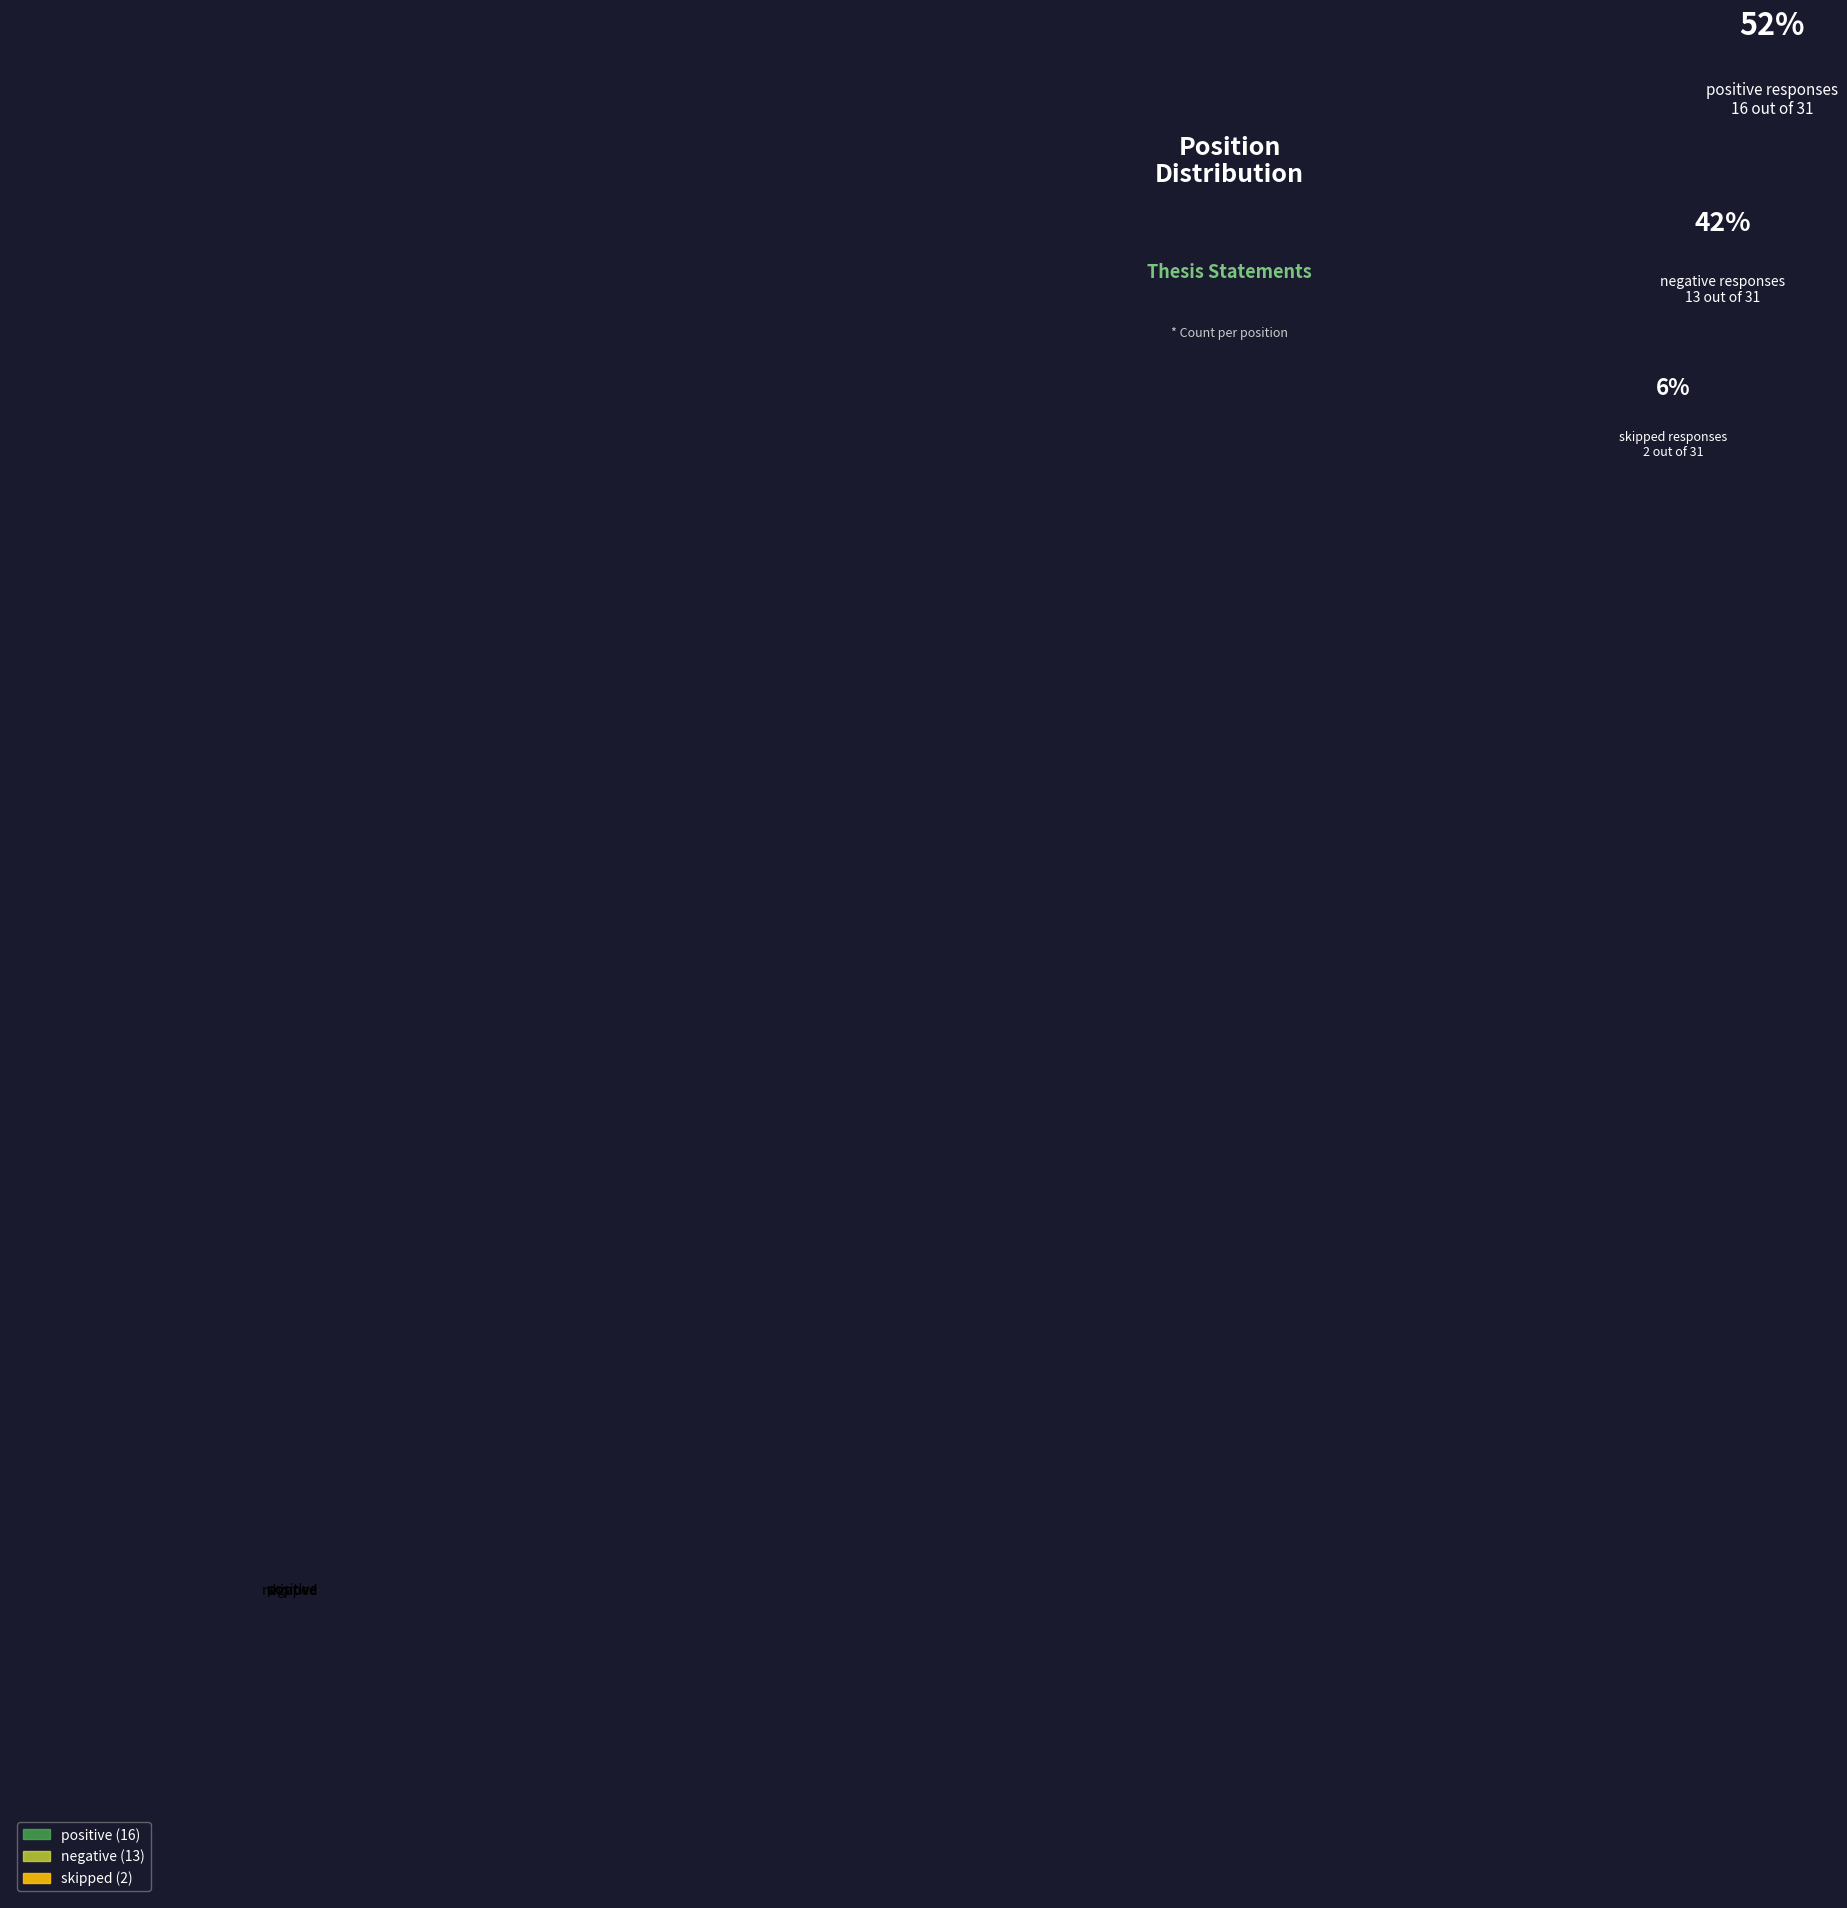

Is negative the majority of the pie?

No